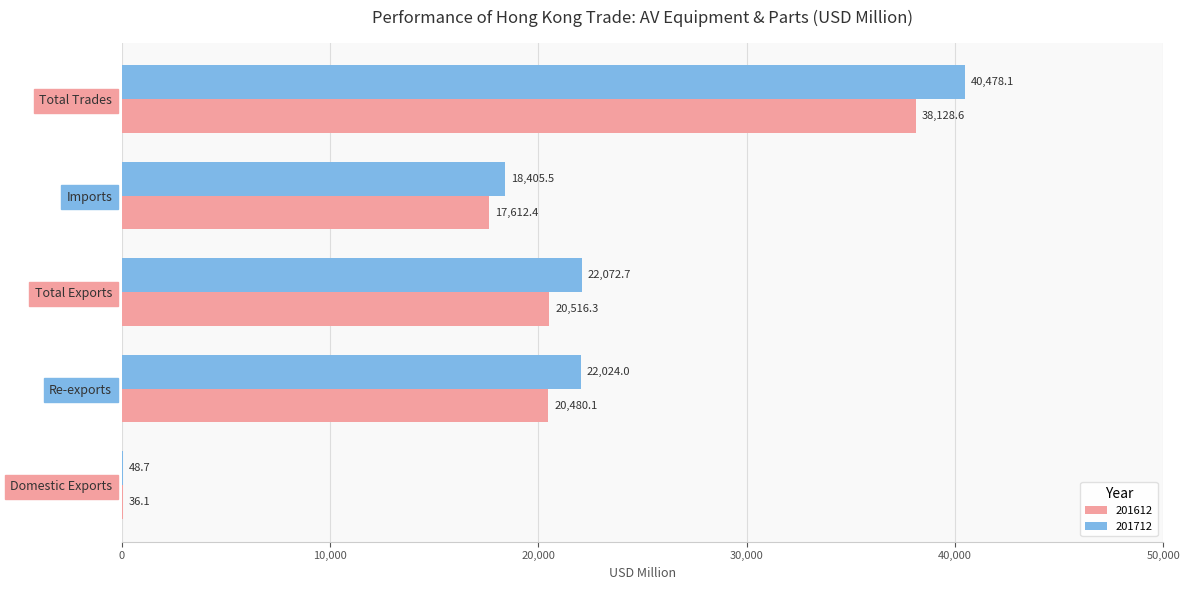

Is it true that 201712 equals 22072.7 at Total Exports?

True